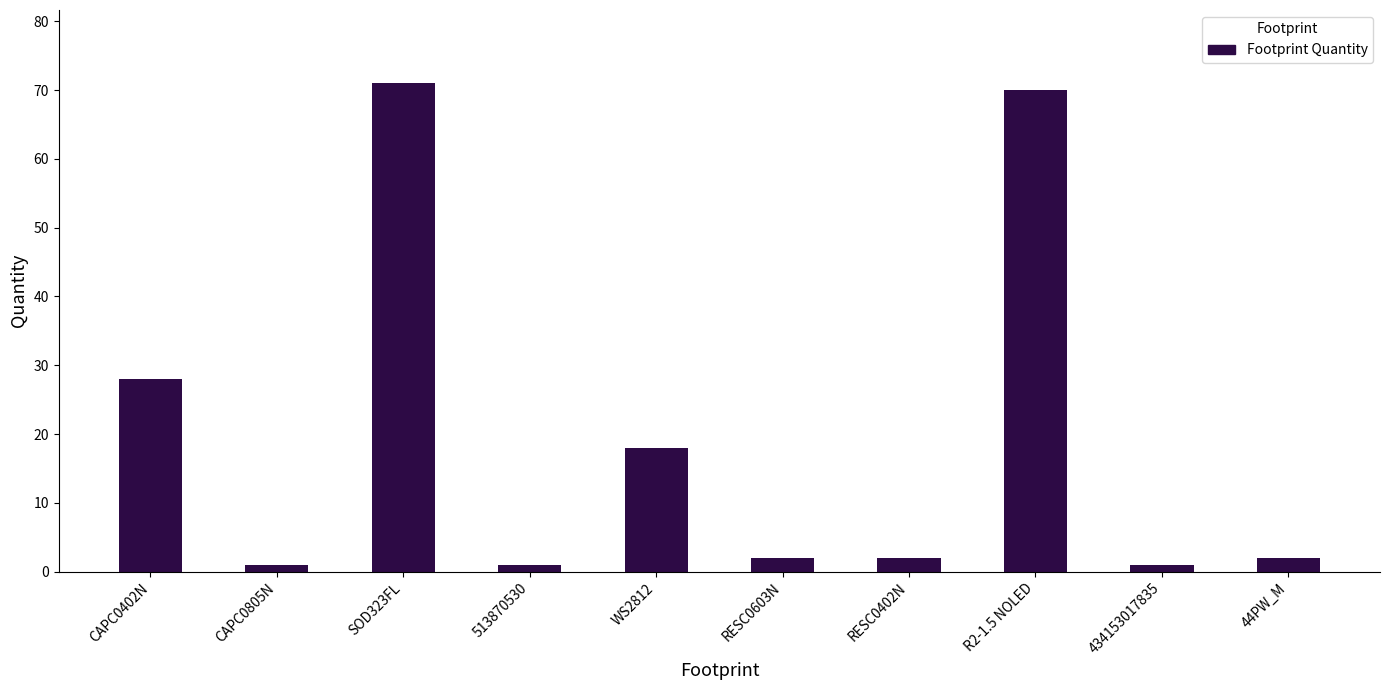

Which has a higher value, RESC0603N or WS2812?

WS2812